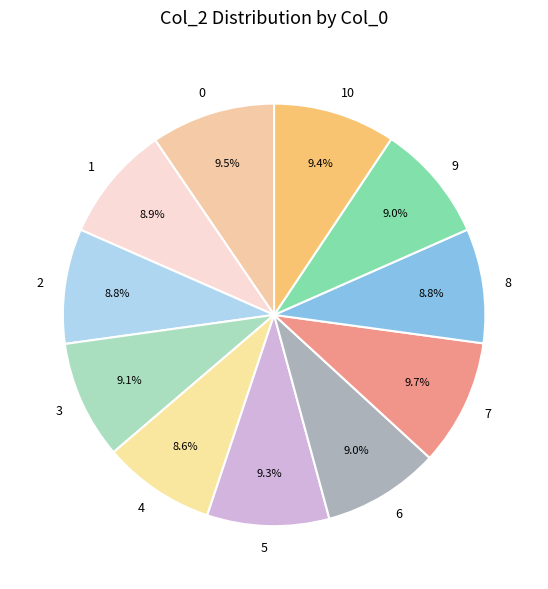

Is 5 the majority of the pie?

No